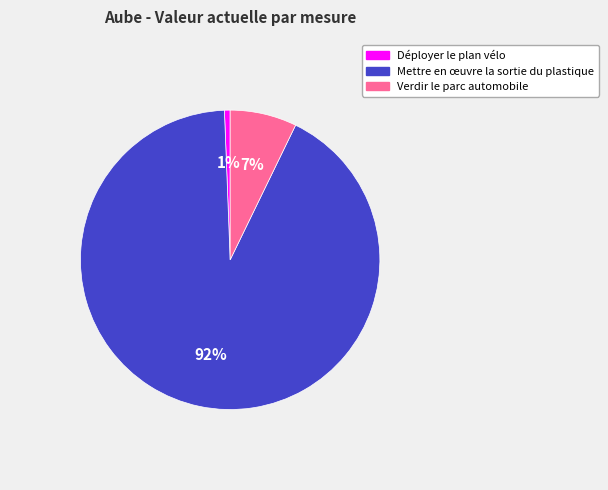

Combined, do Mettre en œuvre la sortie du plastique and Déployer le plan vélo account for over 50%?

Yes